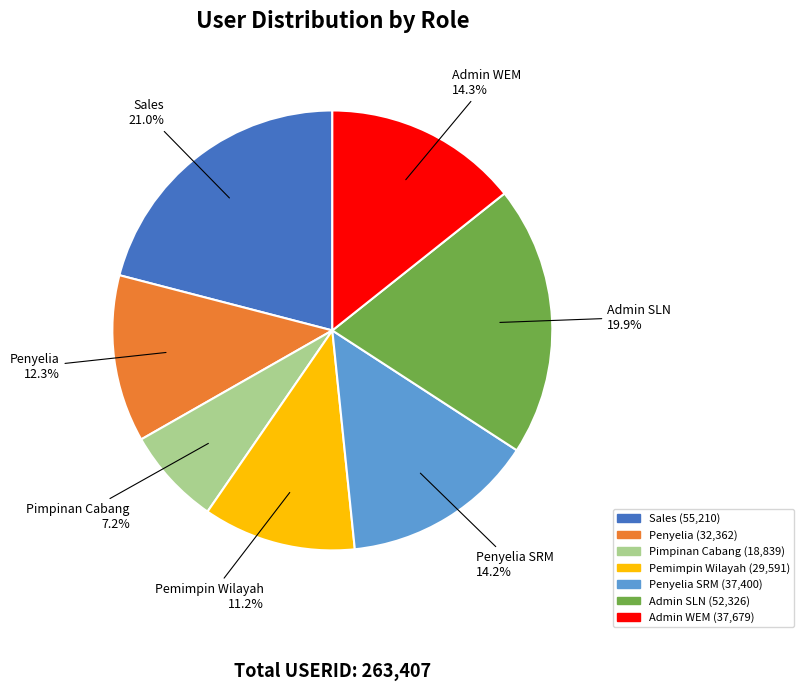

Is there a majority slice in this chart?

No